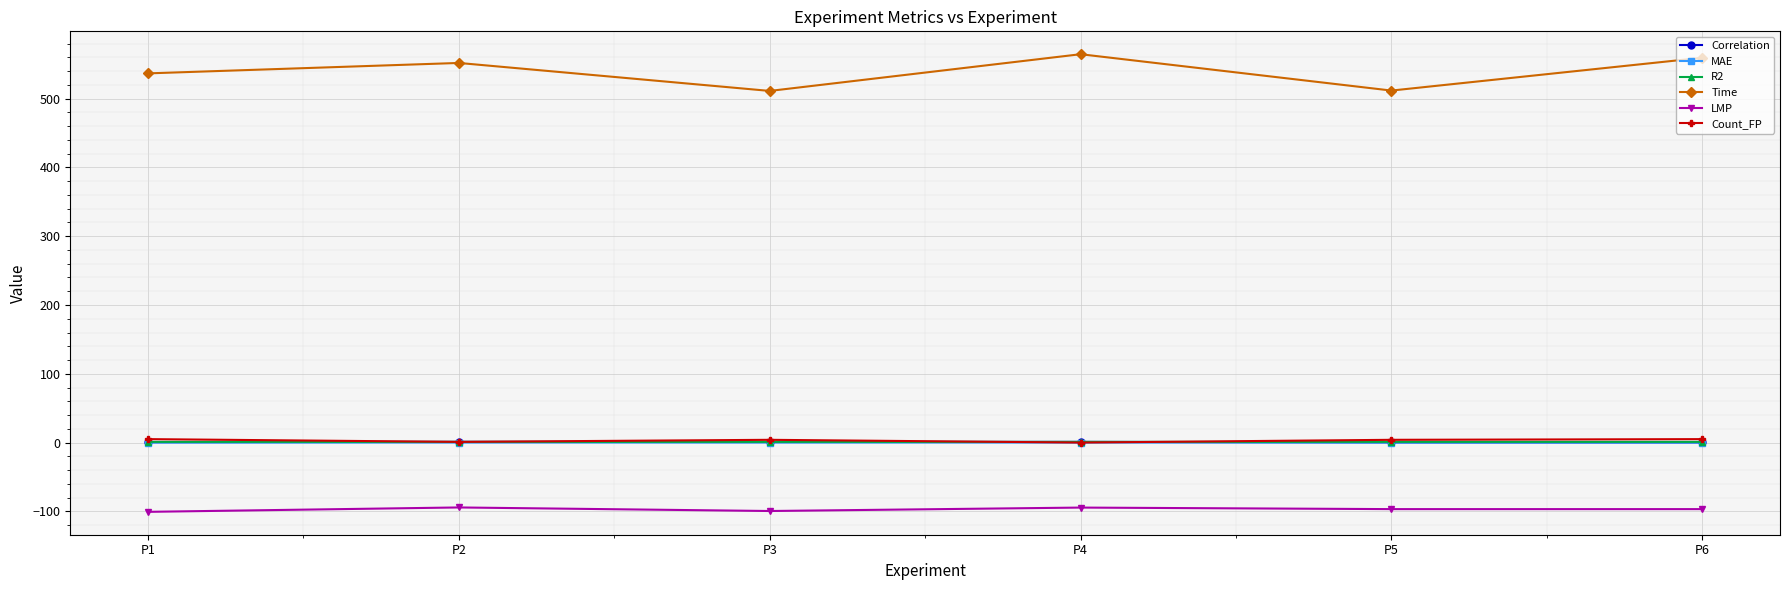

What is the sum of all R2 values?

6.0